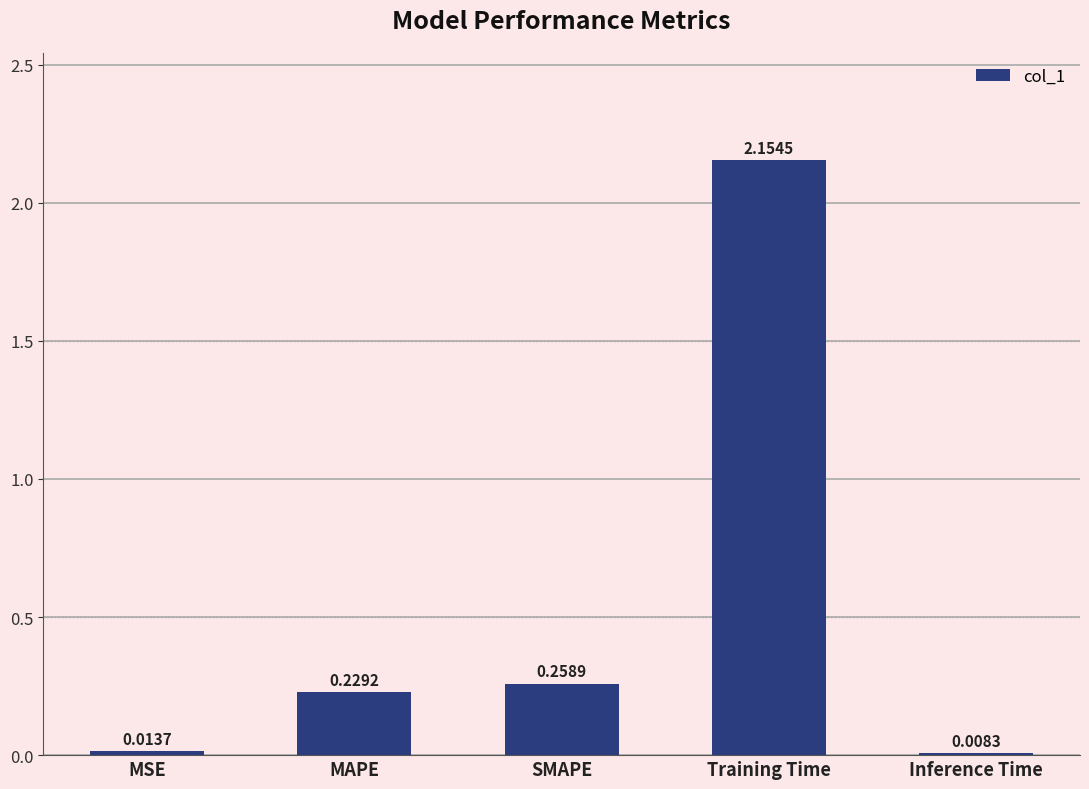

What is the average value?

0.5